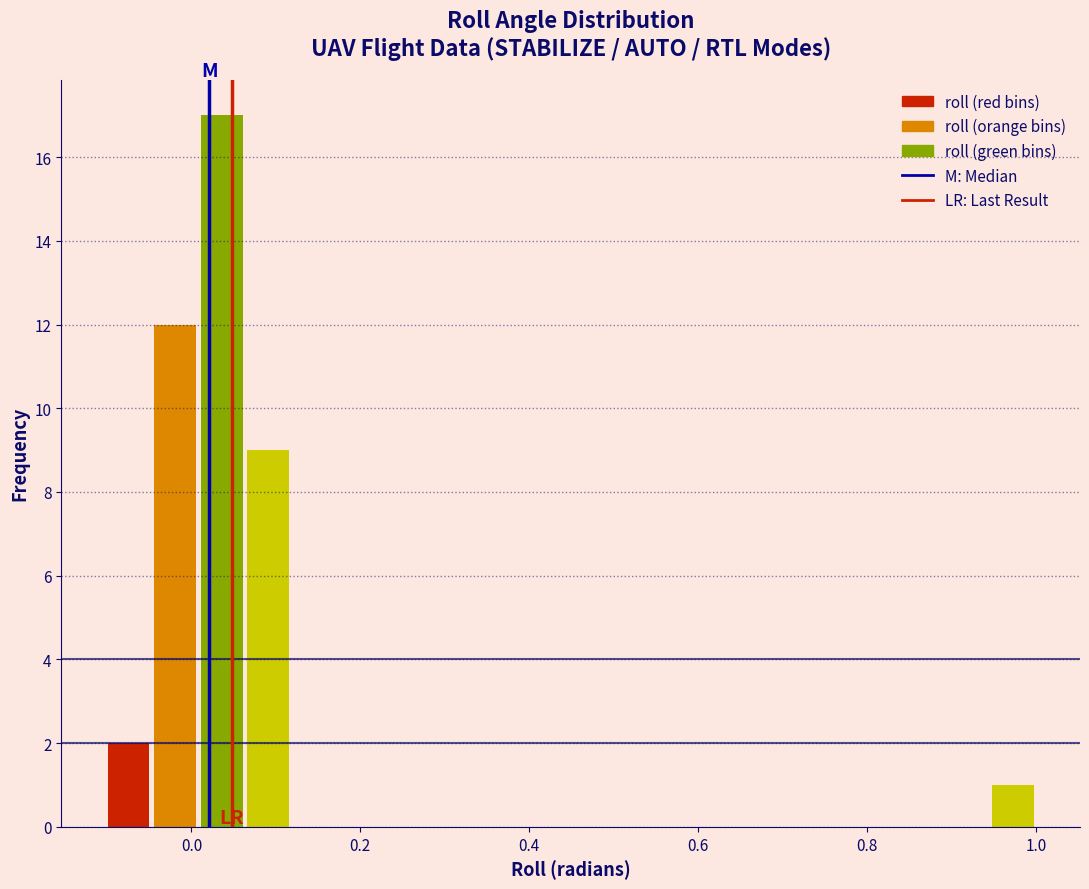

Read against the x-axis, roughly where is the centre of the tallest bar?

0.04